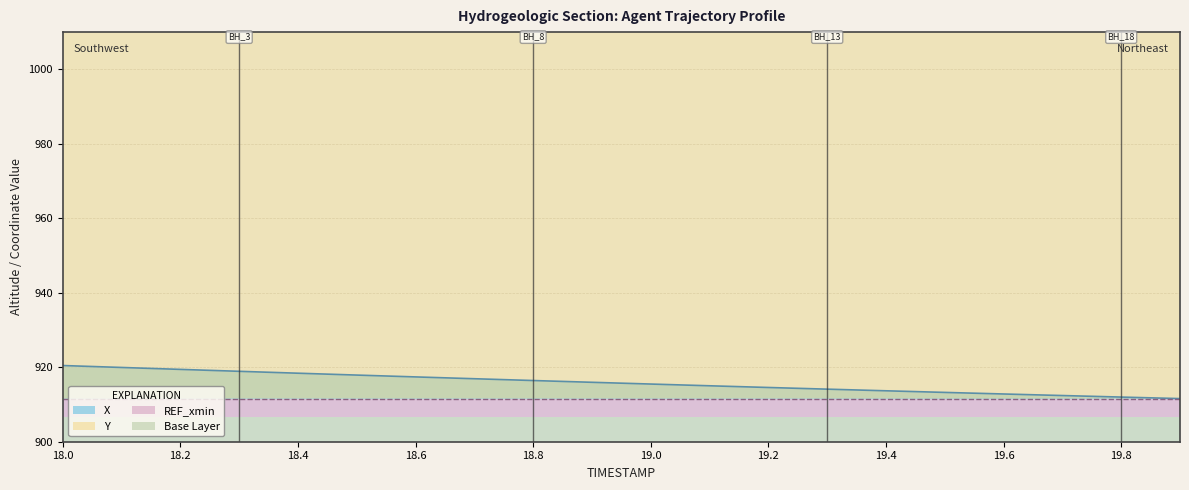

What is the average value of the Y series?

1046.2